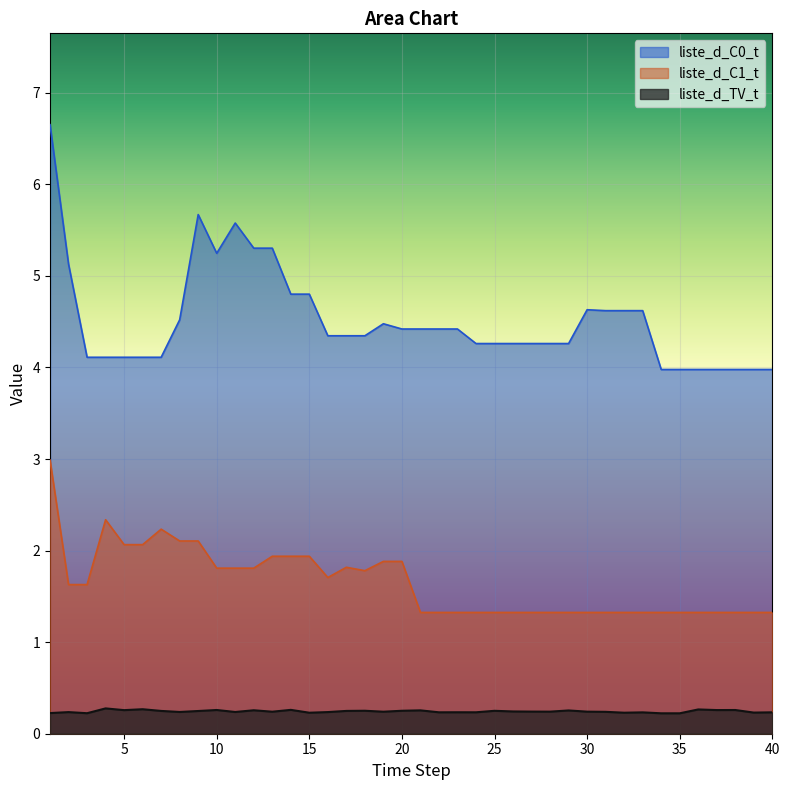

Is the value of liste_d_C0_t at 29 greater than the value of liste_d_C1_t at 7?

Yes